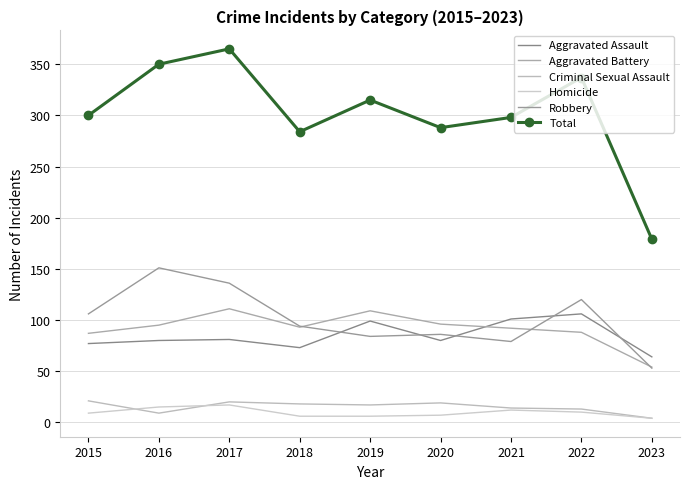

What is the difference between the highest and lowest values at 2020?

281